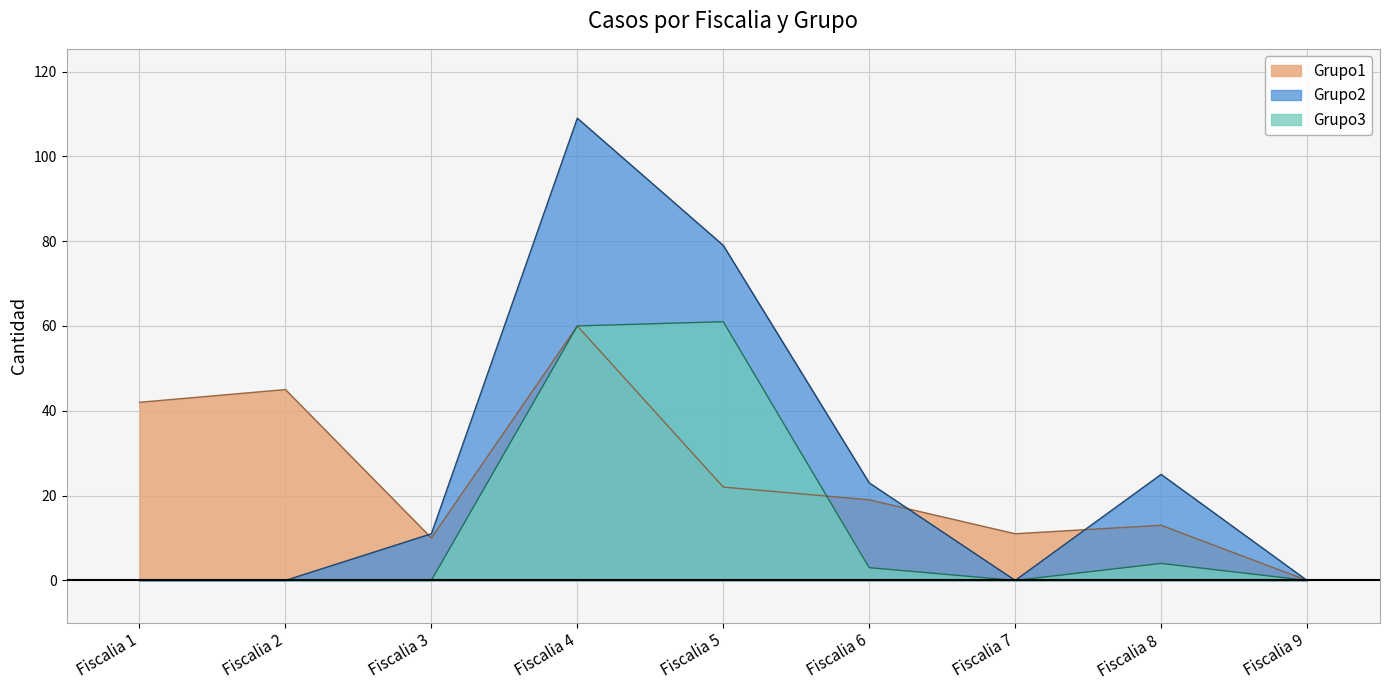

Rank the series by their average value, from lowest to highest.

Grupo3, Grupo1, Grupo2